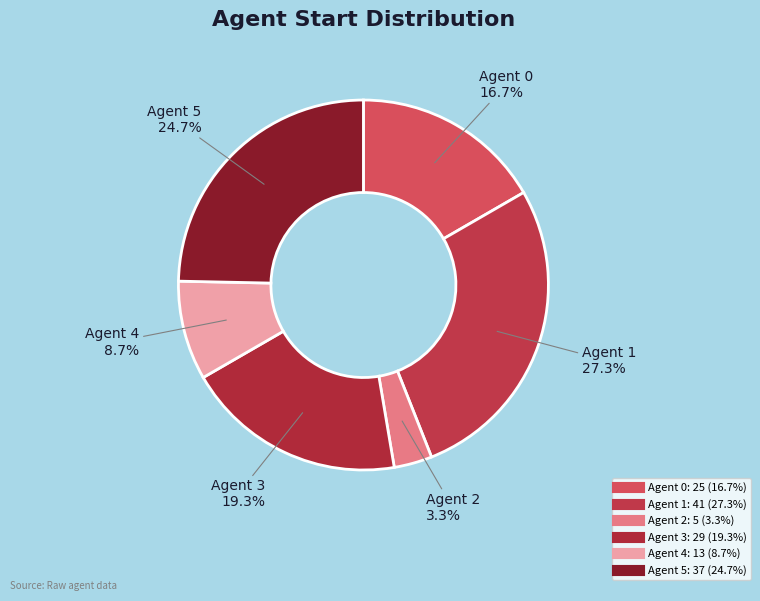

Combined, do Agent 1 and Agent 3 account for over 50%?

No